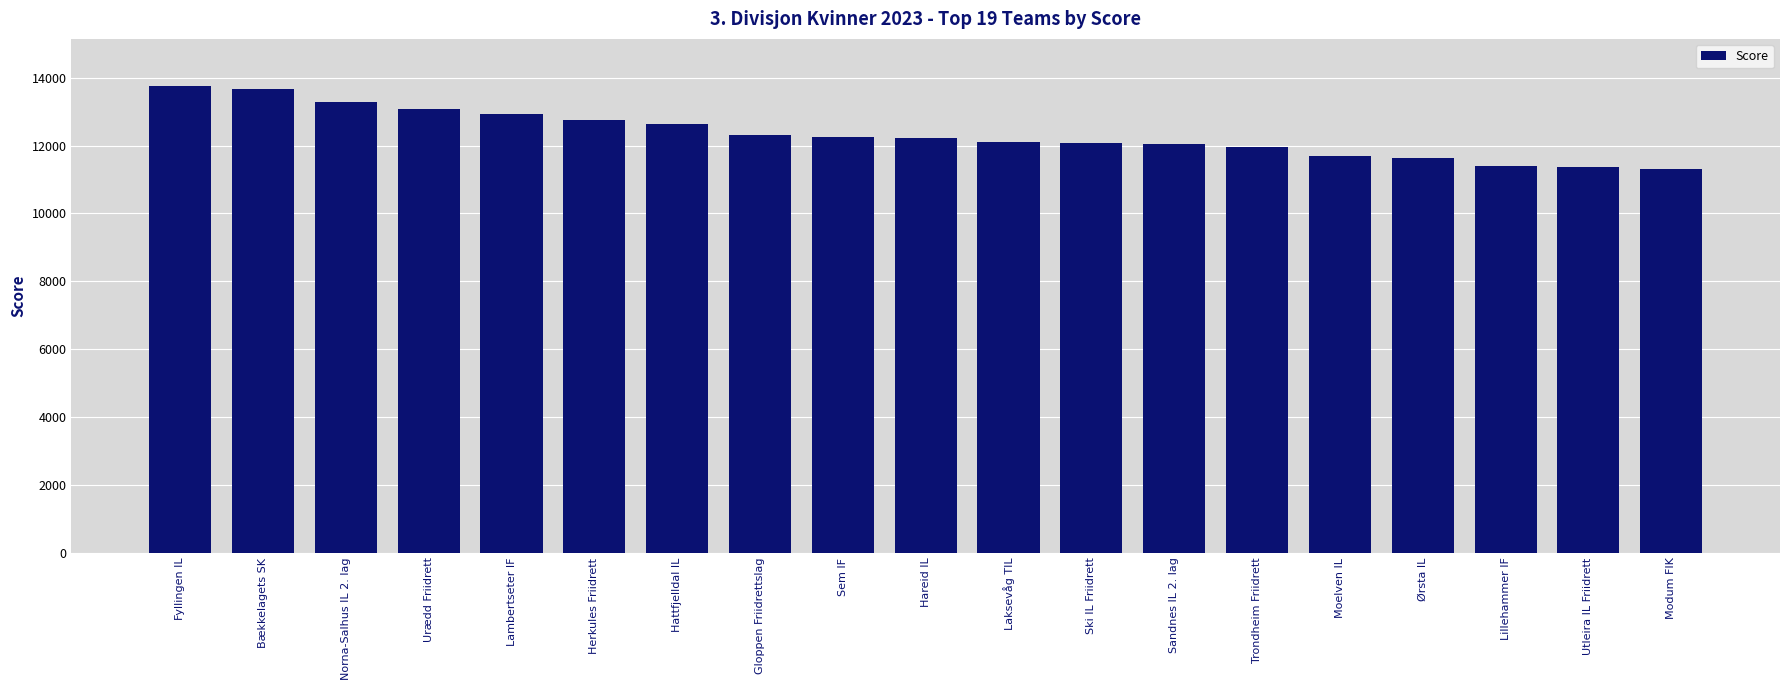

Where does the data first go above 12221?

Fyllingen IL